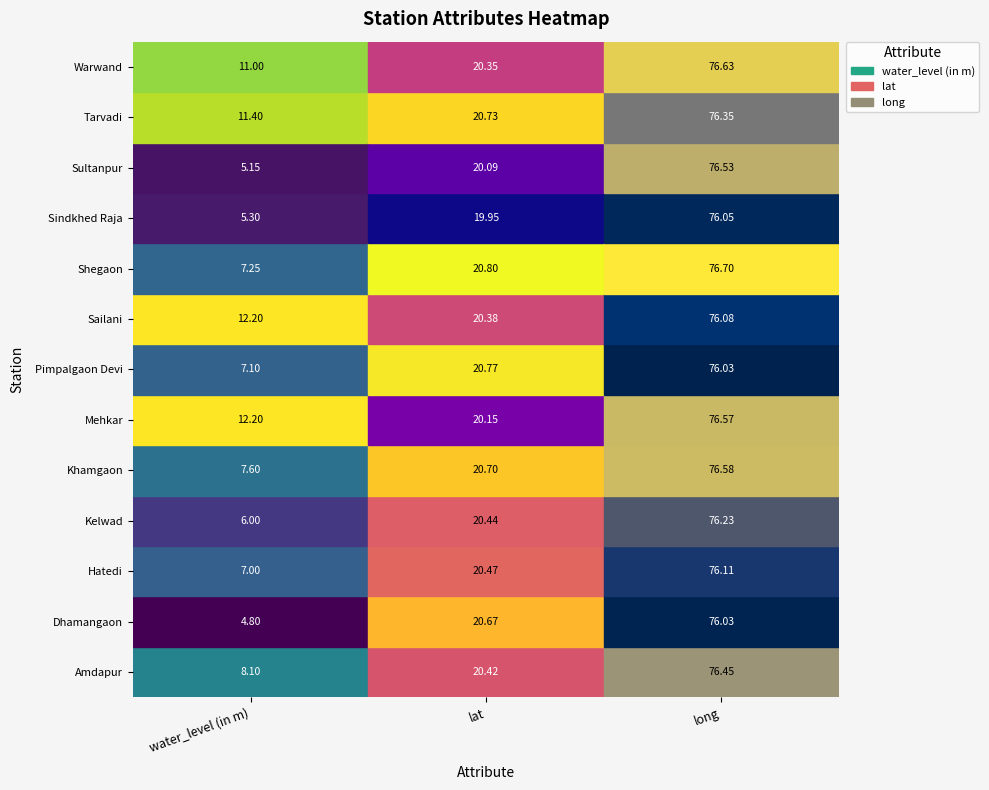

The value of Kelwad at Dhamangaon is 27.5. True or false?

False